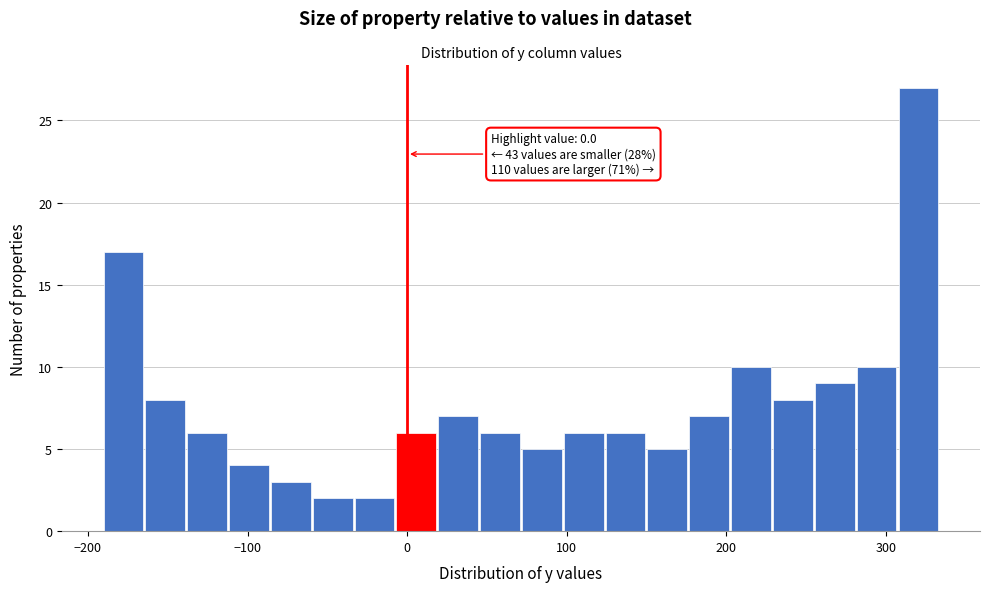

Around what value on the x-axis is the tallest bar? Give the approximate position of its centre, as read against the axis.

320